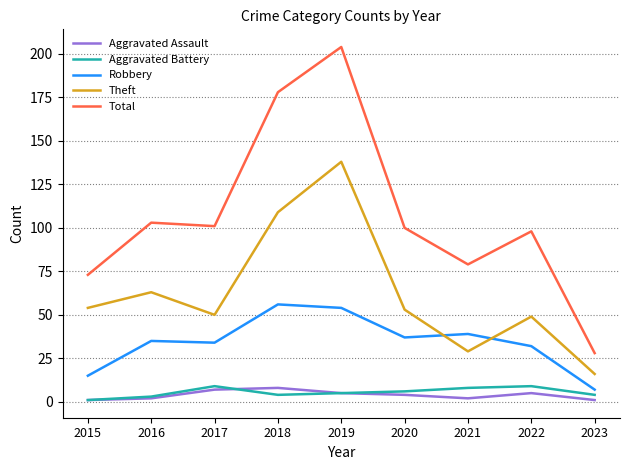

Which series has the largest total across all categories?

Total